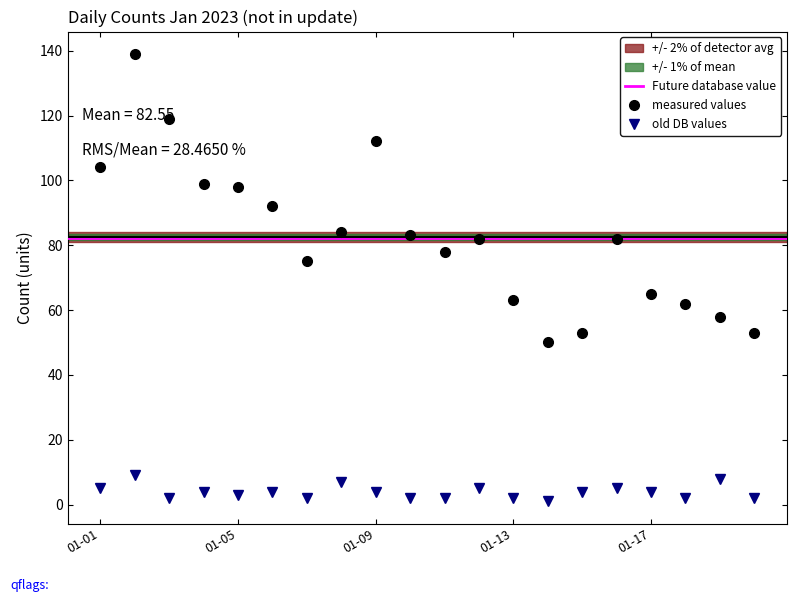

What is the highest value of the measured values series?

139